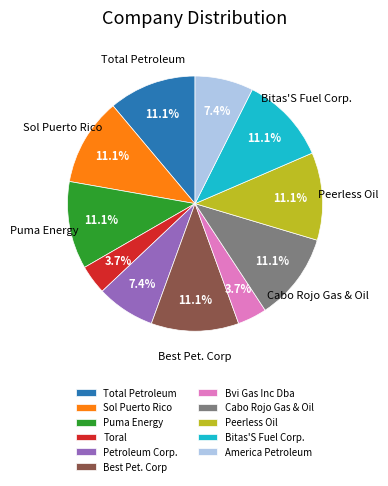

What percentage is NOT represented by America Petroleum?

92.6%